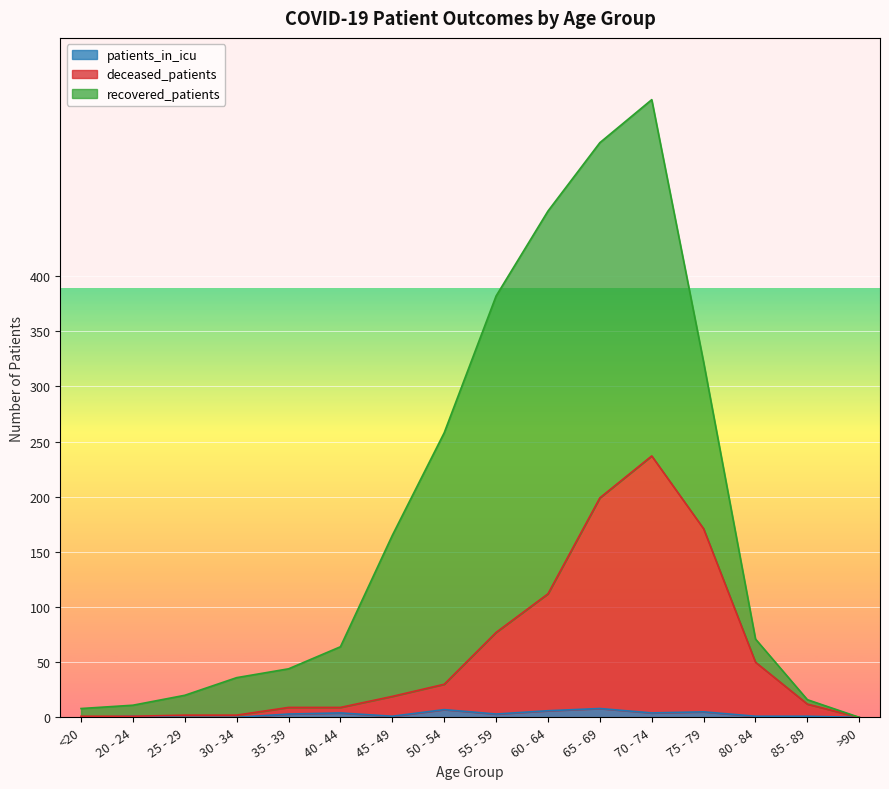

In patients_in_icu, how many points are higher than both neighbors (excluding endpoints)?

5